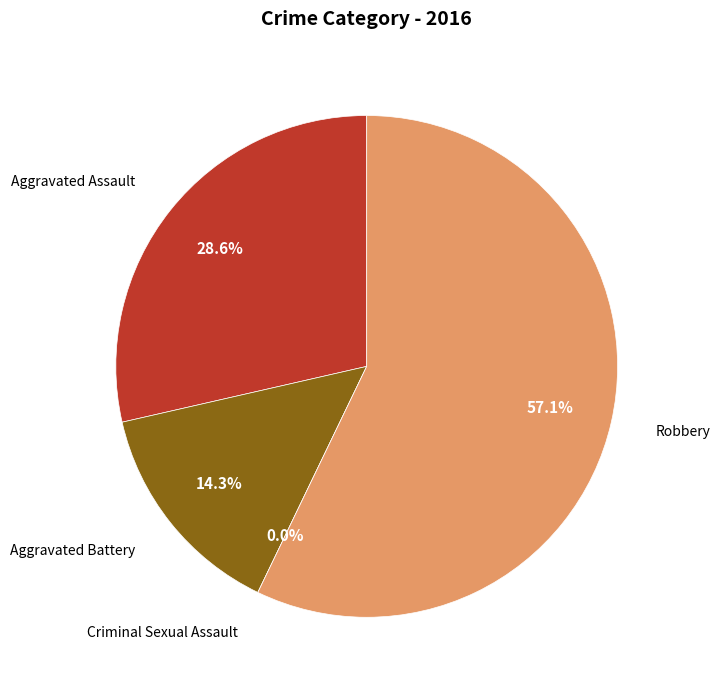

How many segments does this pie chart have?

4